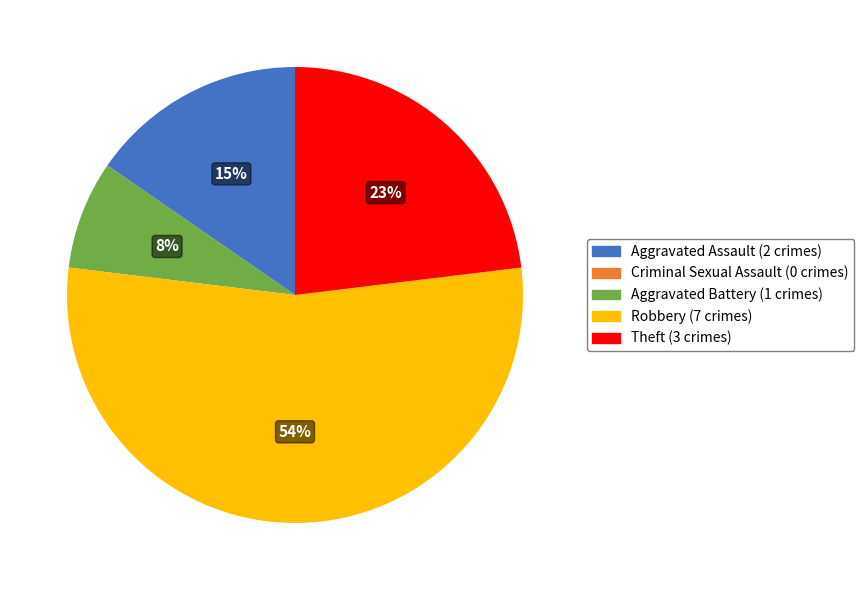

To the nearest percent, what is the combined percentage of Aggravated Assault and Robbery?

69%